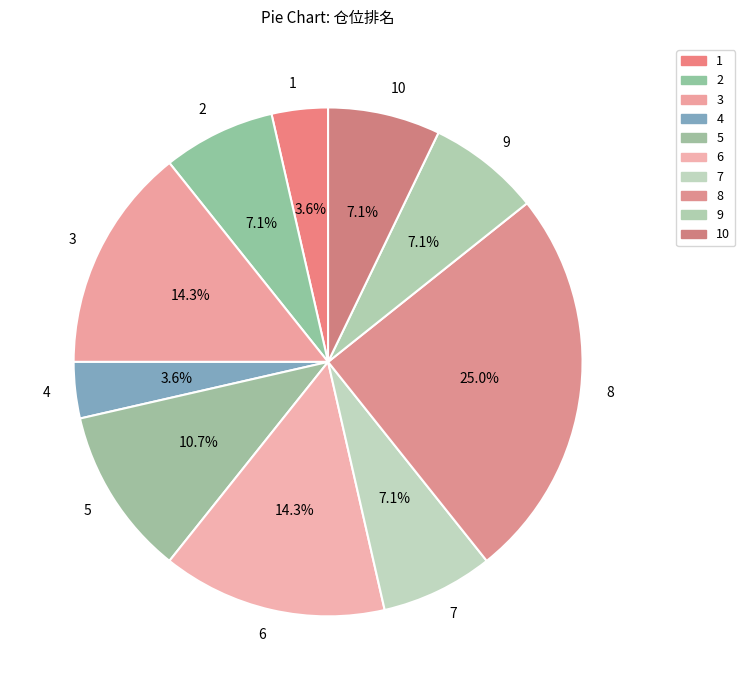

What percentage is the 4 slice, to the nearest percent?

4%